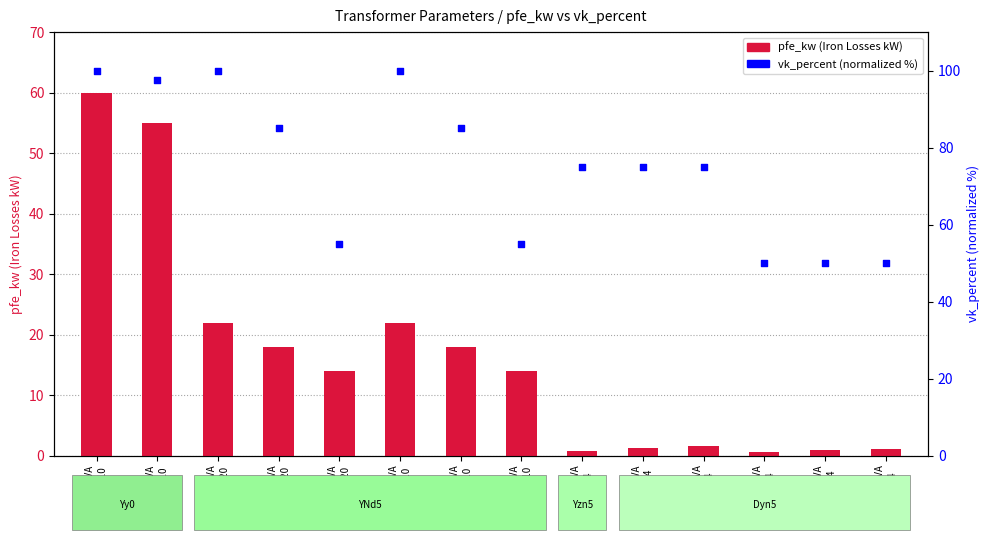

What are all the series names shown in the legend?

pfe_kw (Iron Losses kW), vk_percent (normalized)